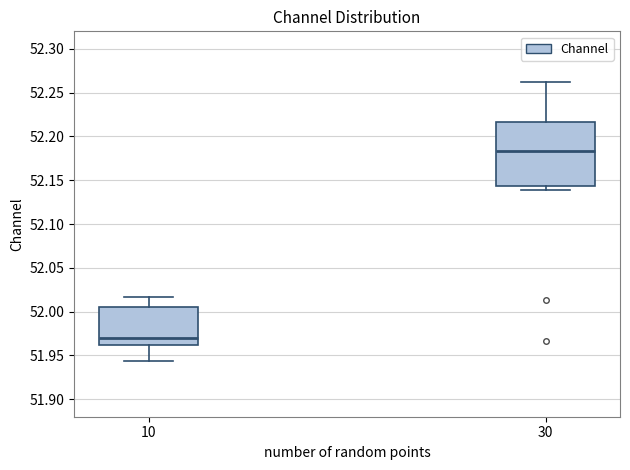

Reading left to right, read every box against the y-axis: the position of its median line, the range the box covers, and the ends of its whiskers. The values are not printed on the chart, so give them approximately, as read against the axis.

10: median 51.970, box 51.960 to 52.005, whiskers 51.945 to 52.015
30: median 52.185, box 52.145 to 52.215, whiskers 52.140 to 52.260